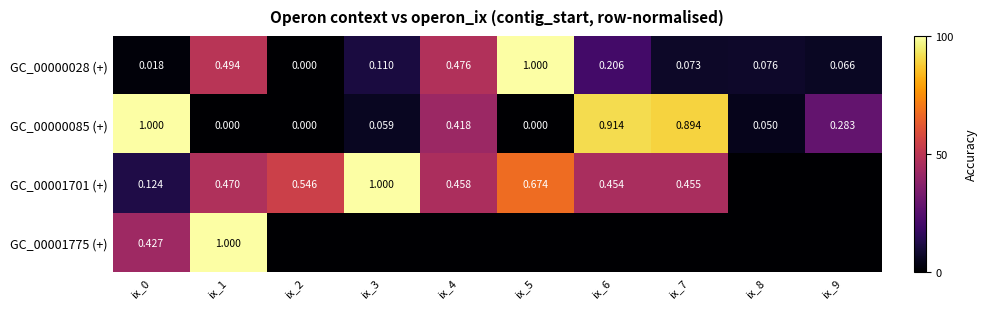

Is the value of GC_00000085 (+) at ix_1 greater than the value of GC_00000028 (+) at ix_8?

No